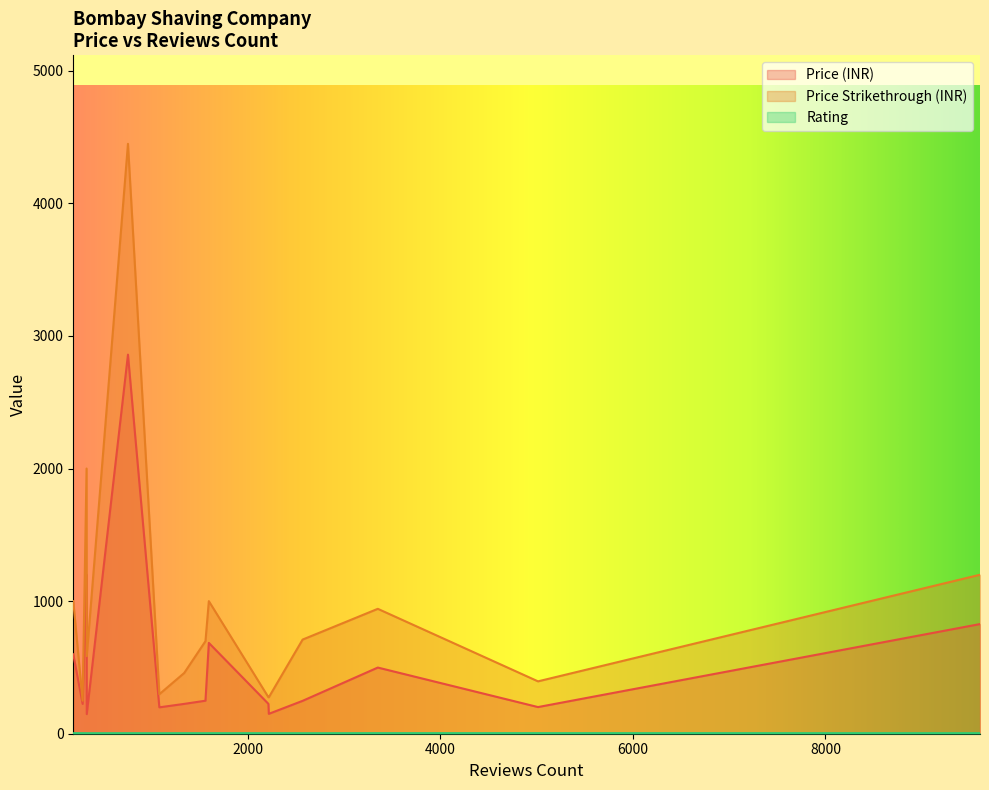

What is the minimum value for Price Strikethrough (INR)?

249.0